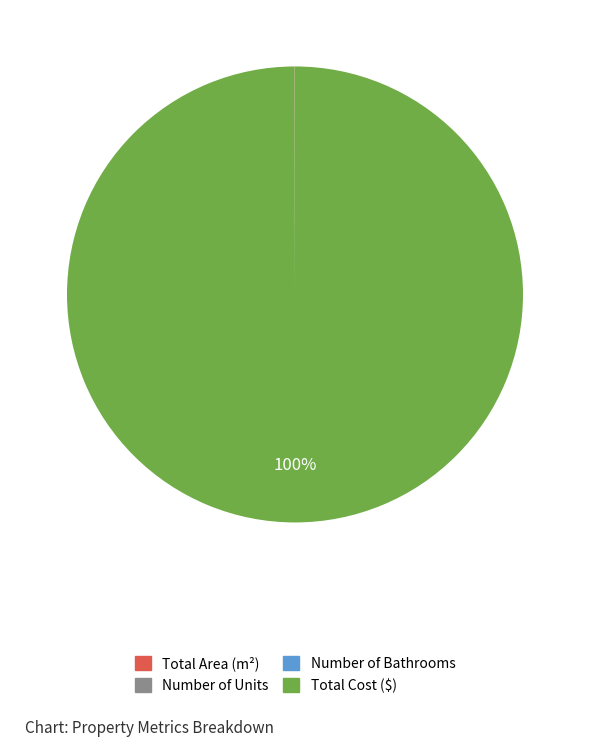

Which slice is the largest?

Total Cost ($)